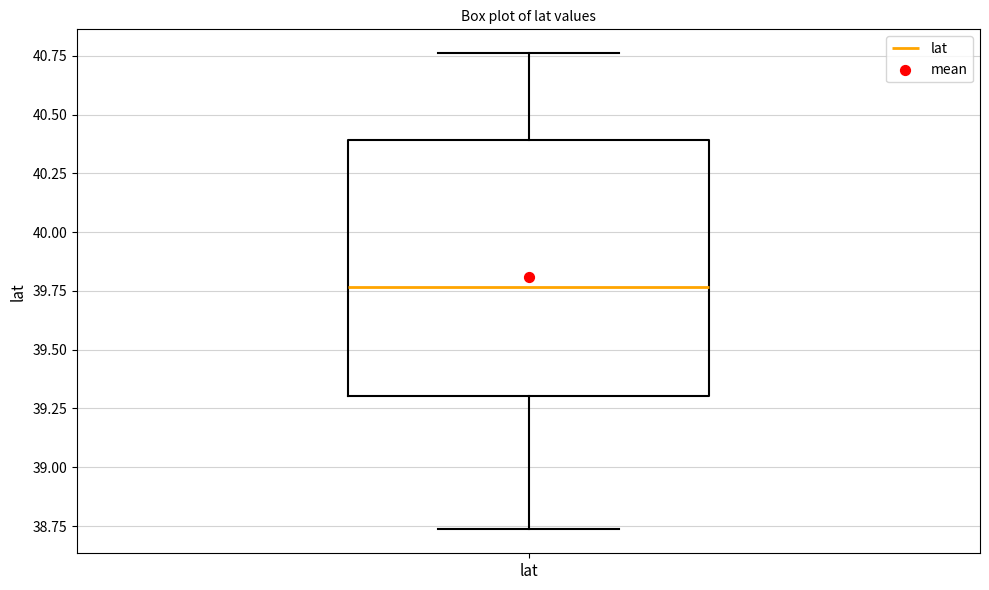

Transcribe this box plot: give where the median line is, the range the box spans, and where the two whiskers end, as read against the y-axis. The values are not printed on the chart, so give them approximately, as read against the axis.

median 39.75, box 39.30 to 40.40, whiskers 38.75 to 40.75